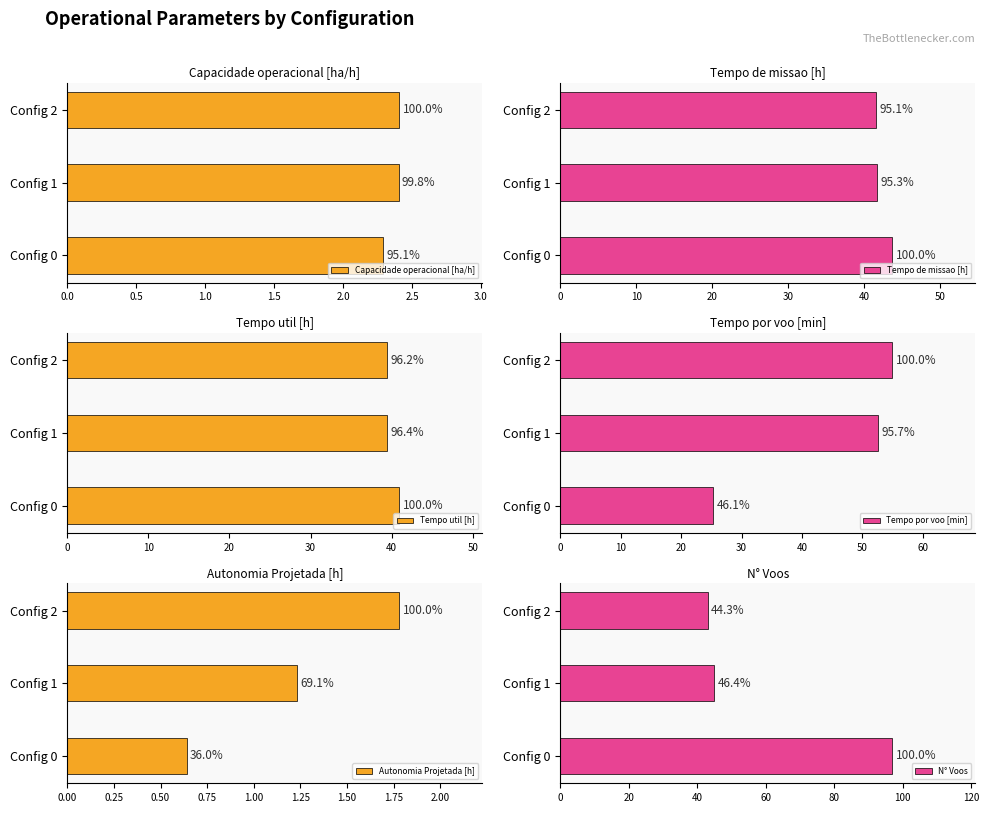

What is the sum of the Autonomia Projetada [h] values at Config 2 and Config 1?

3.0